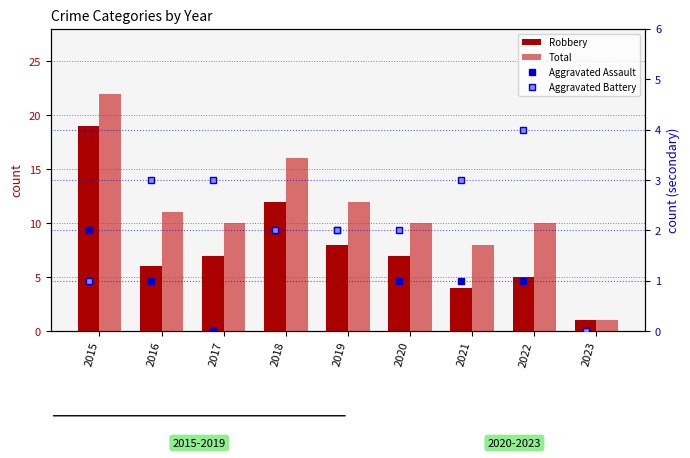

Reading right to left, list all the values displayed in this chart.

Robbery: 1	5	4	7	8	12	7	6	19
Total: 1	10	8	10	12	16	10	11	22
Aggravated Assault: 0	1	1	1	2	2	0	1	2
Aggravated Battery: 0	4	3	2	2	2	3	3	1